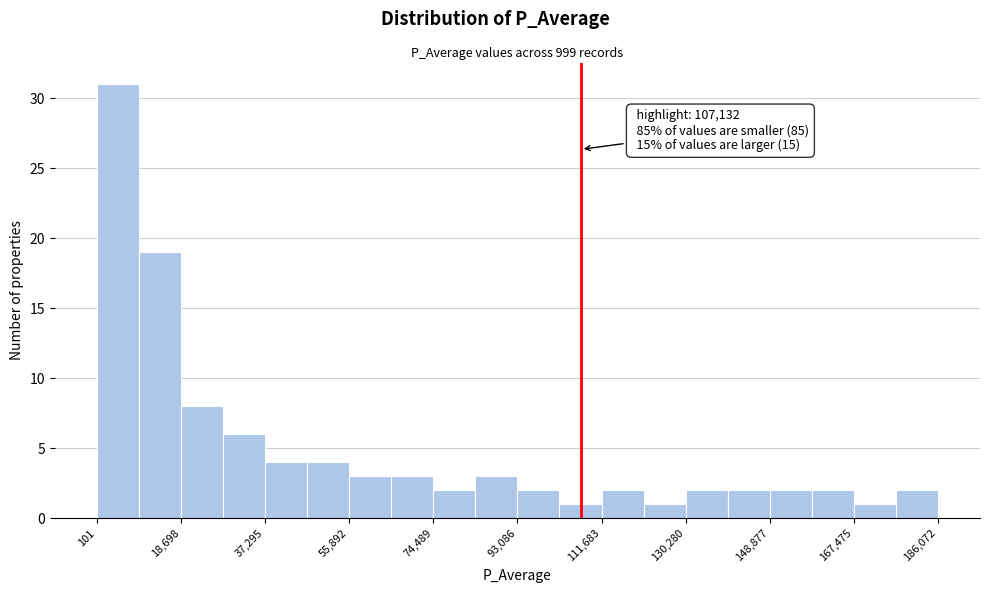

Over which range of the x-axis is the bar tallest?

0 to 10000